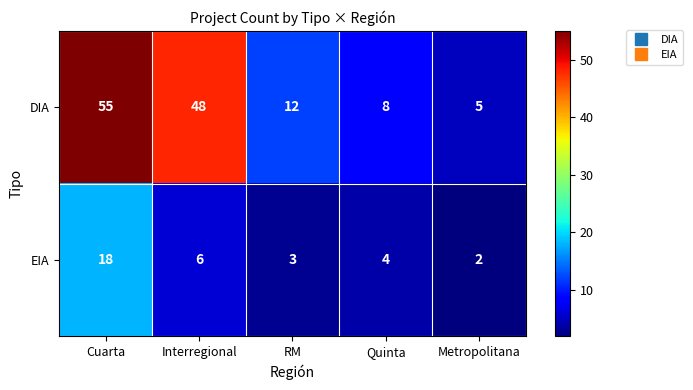

Rank the series by their average value, from highest to lowest.

DIA, EIA